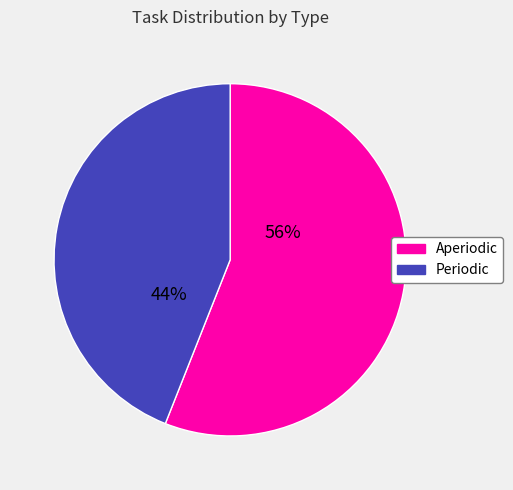

Which slice is the smallest?

Periodic